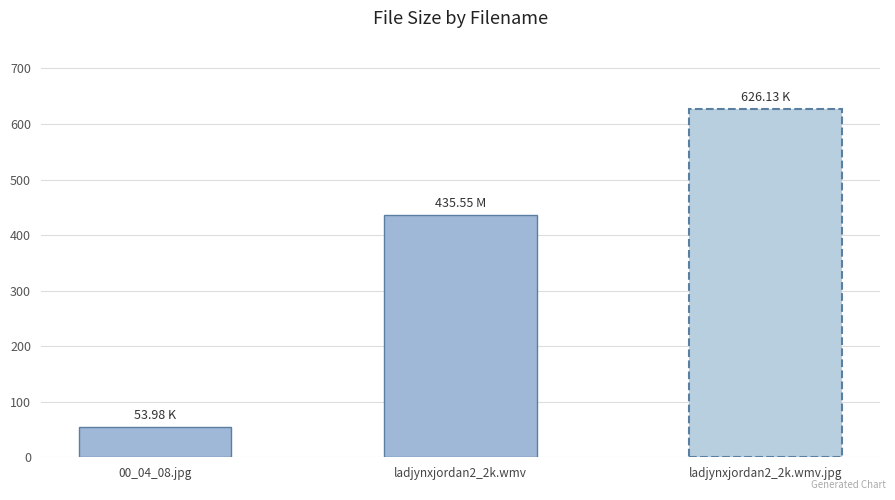

The chart shows a value of 435.6 at ladjynxjordan2_2k.wmv. True or false?

True